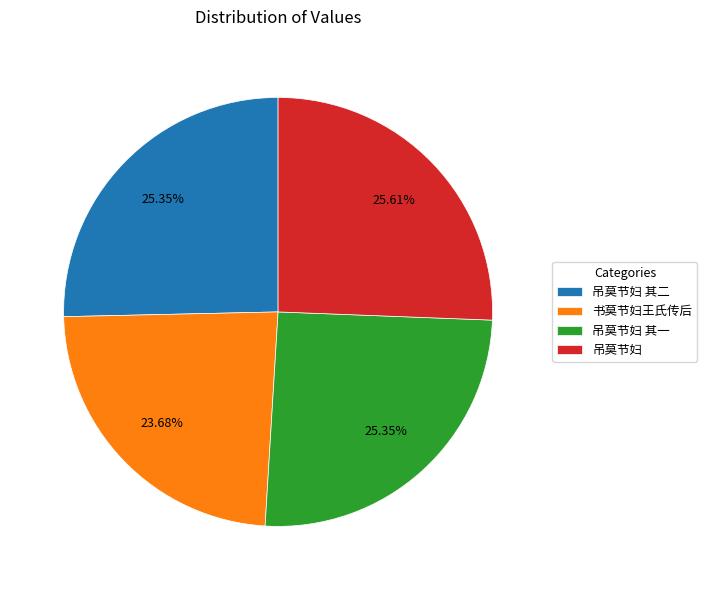

What is the ratio of the value at 吊莫节妇 其一 to the value at 吊莫节妇?

1.0